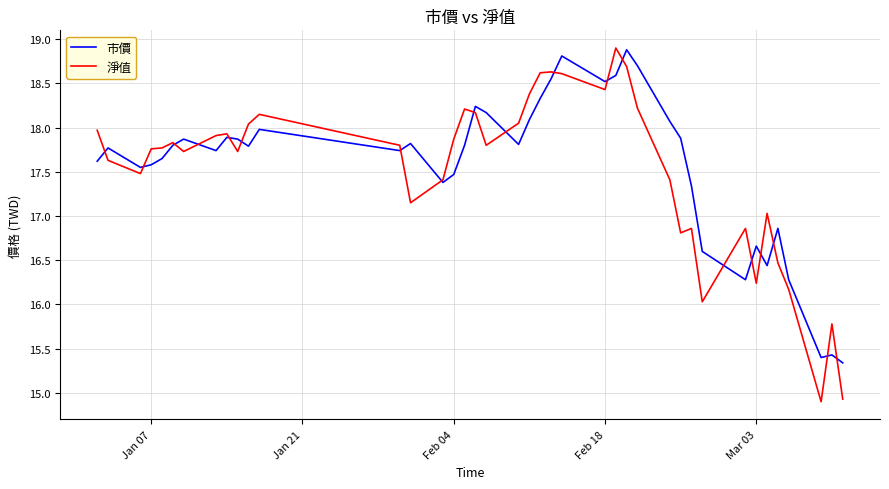

What is the minimum value for 淨值?

14.9